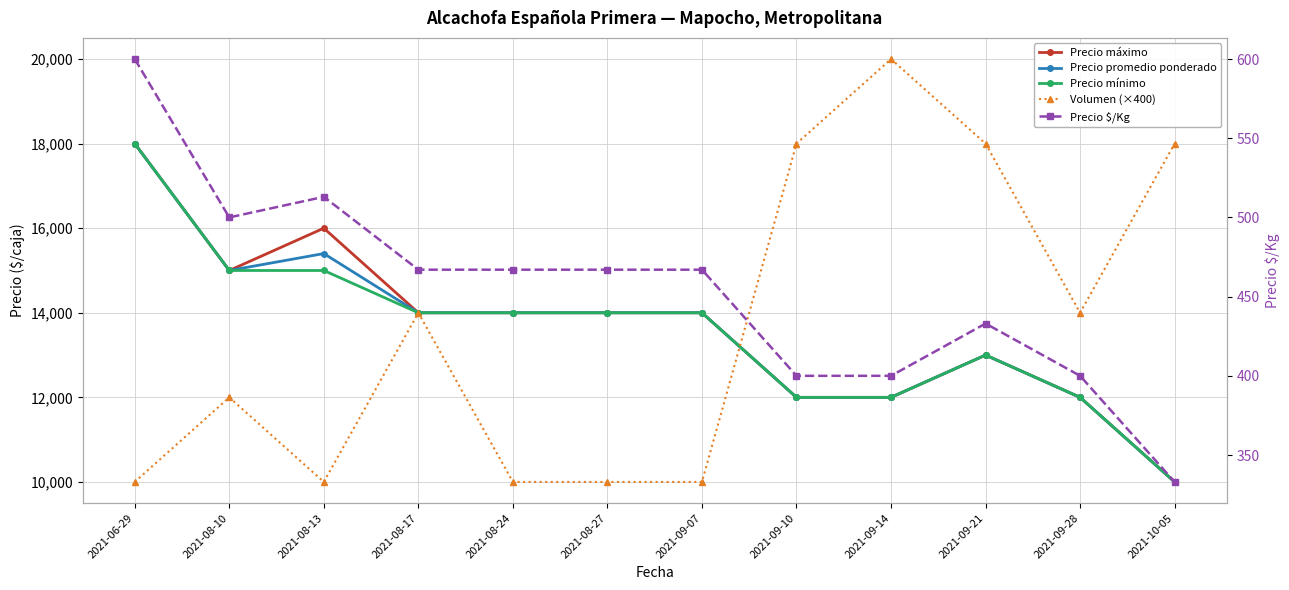

True or false: Precio promedio ponderado and Precio $/Kg intersect in this chart.

False